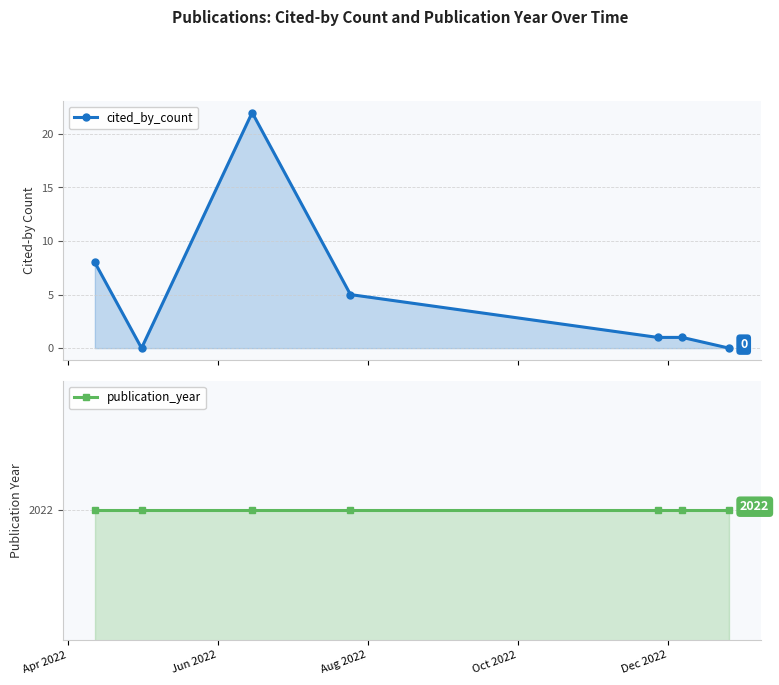

Rank the series by their maximum value, from highest to lowest.

publication_year, cited_by_count